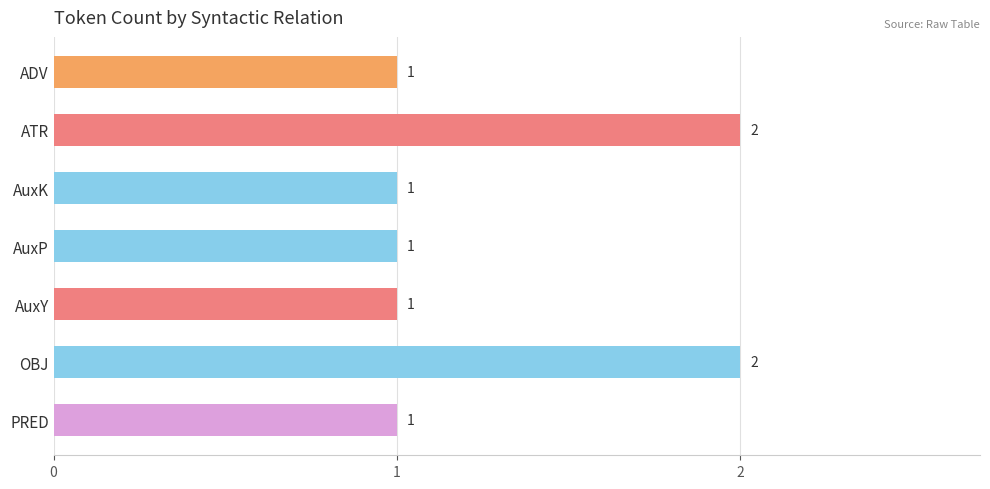

What is the label of the 6th bar from the bottom?

ATR